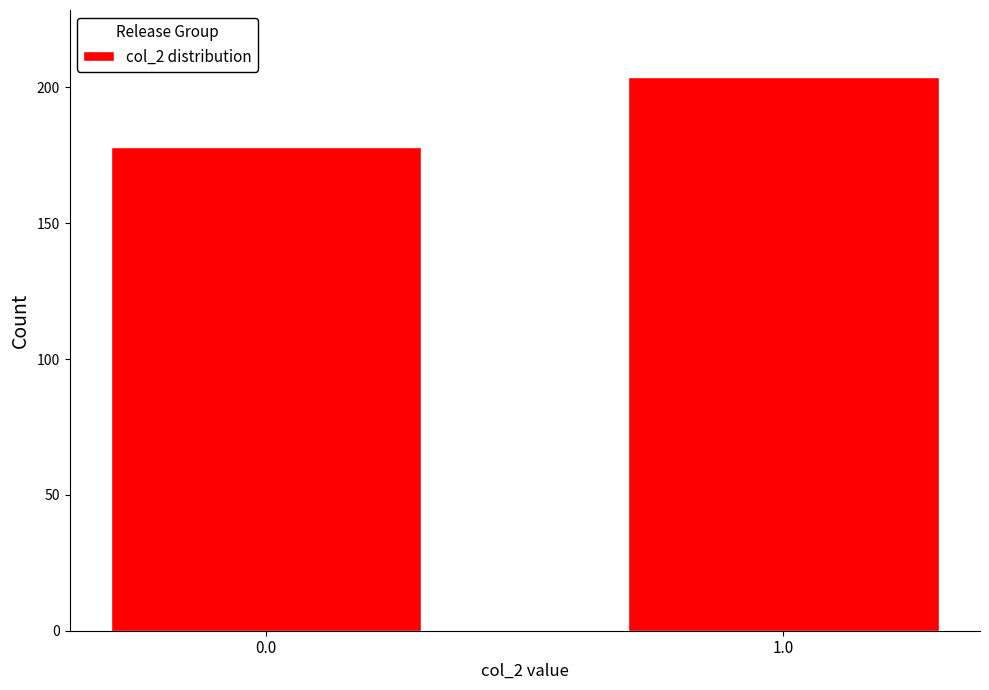

Reading right to left, what are all the values shown in this chart?

1.0=204	0.0=178